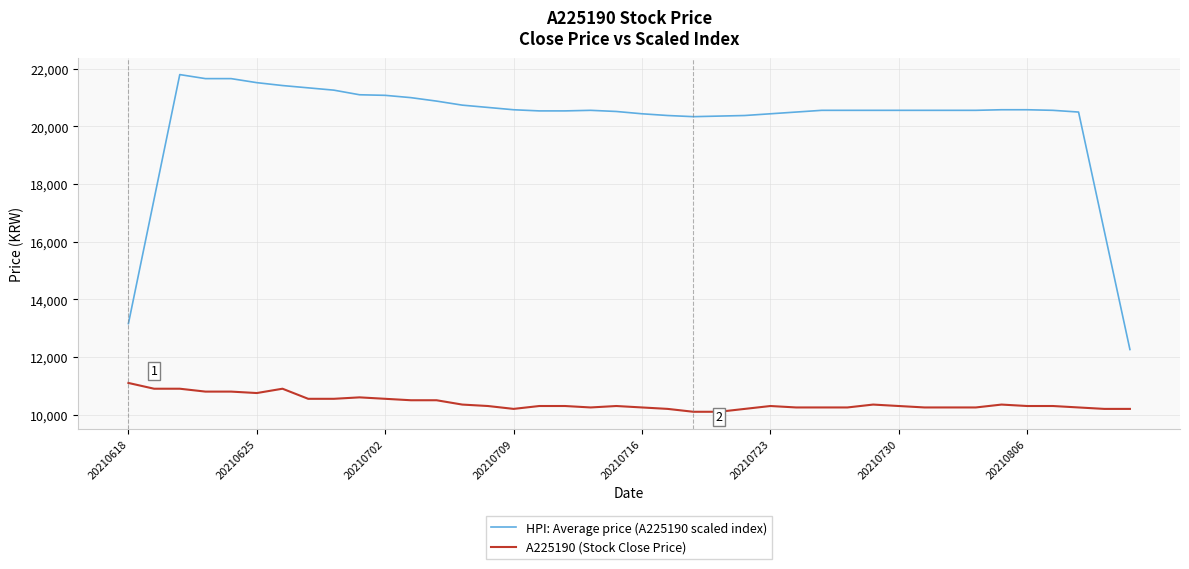

How many categories are shown in the chart?

40